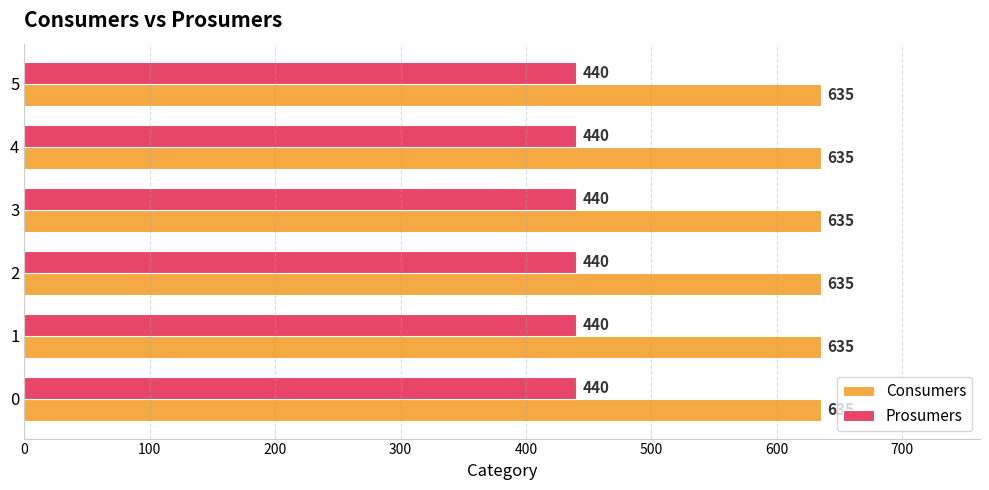

What is the spread (max minus min) of values at 3?

195